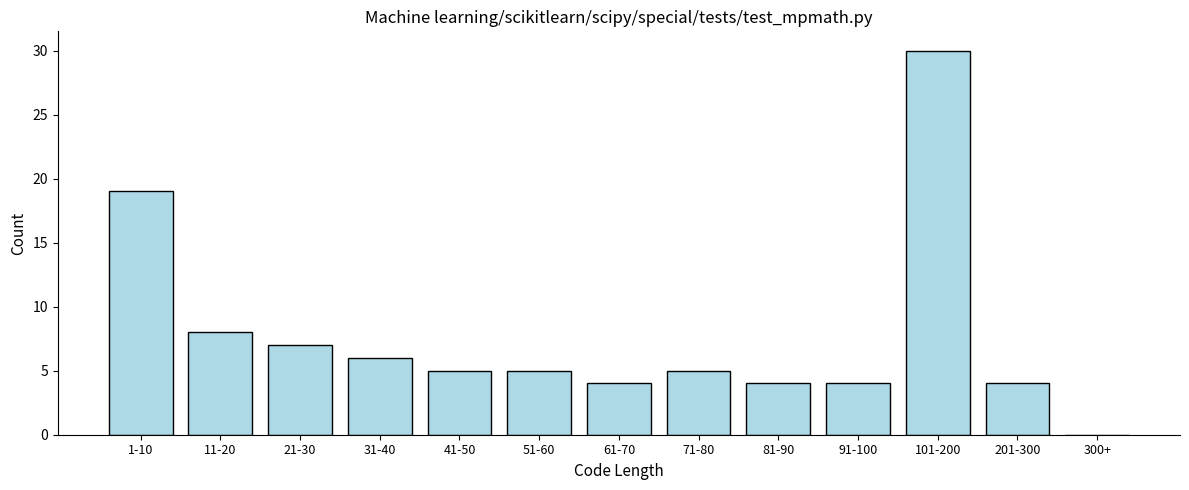

Reading left to right, extract all data points from this chart.

1-10=19	11-20=8	21-30=7	31-40=6	41-50=5	51-60=5	61-70=4	71-80=5	81-90=4	91-100=4	101-200=30	201-300=4	300+=0